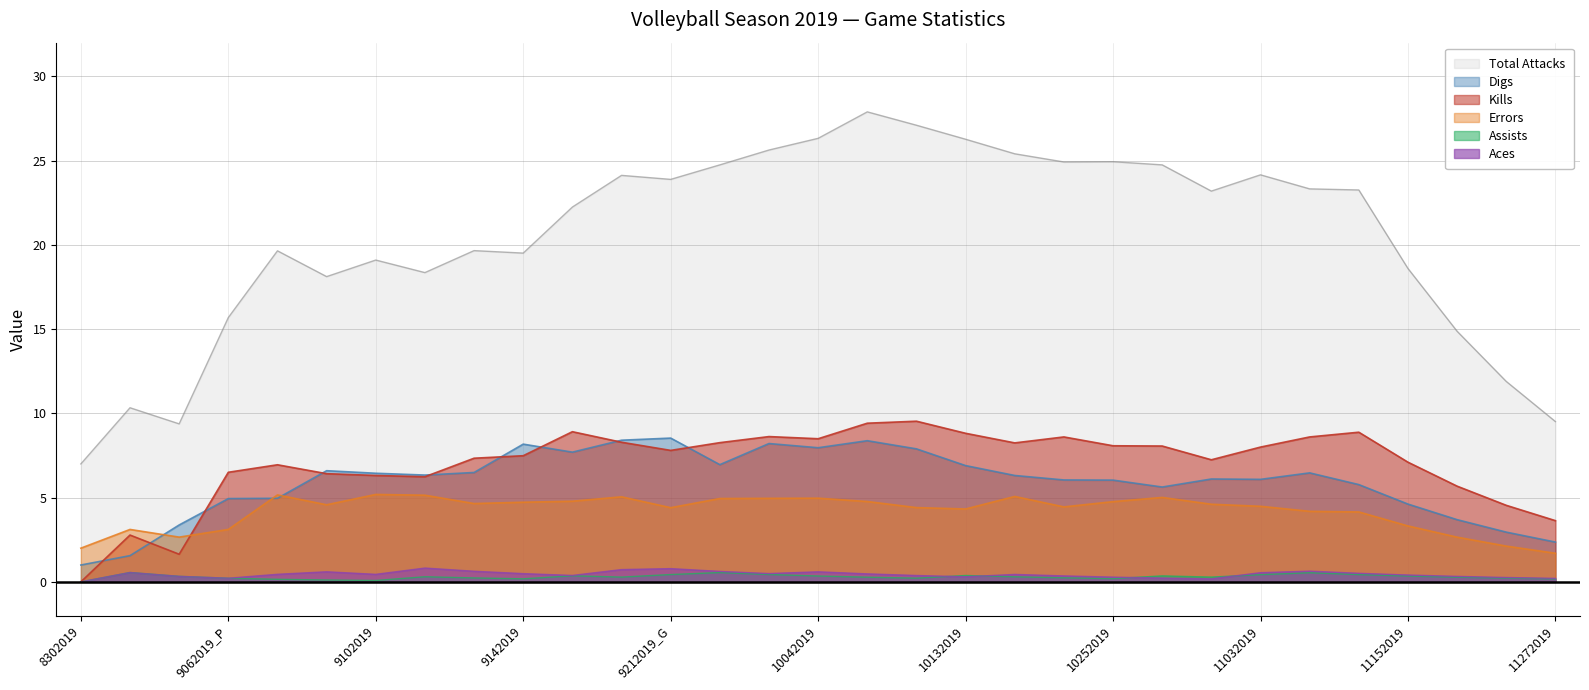

The Errors series shows 1.7 at 11272019. True or false?

True